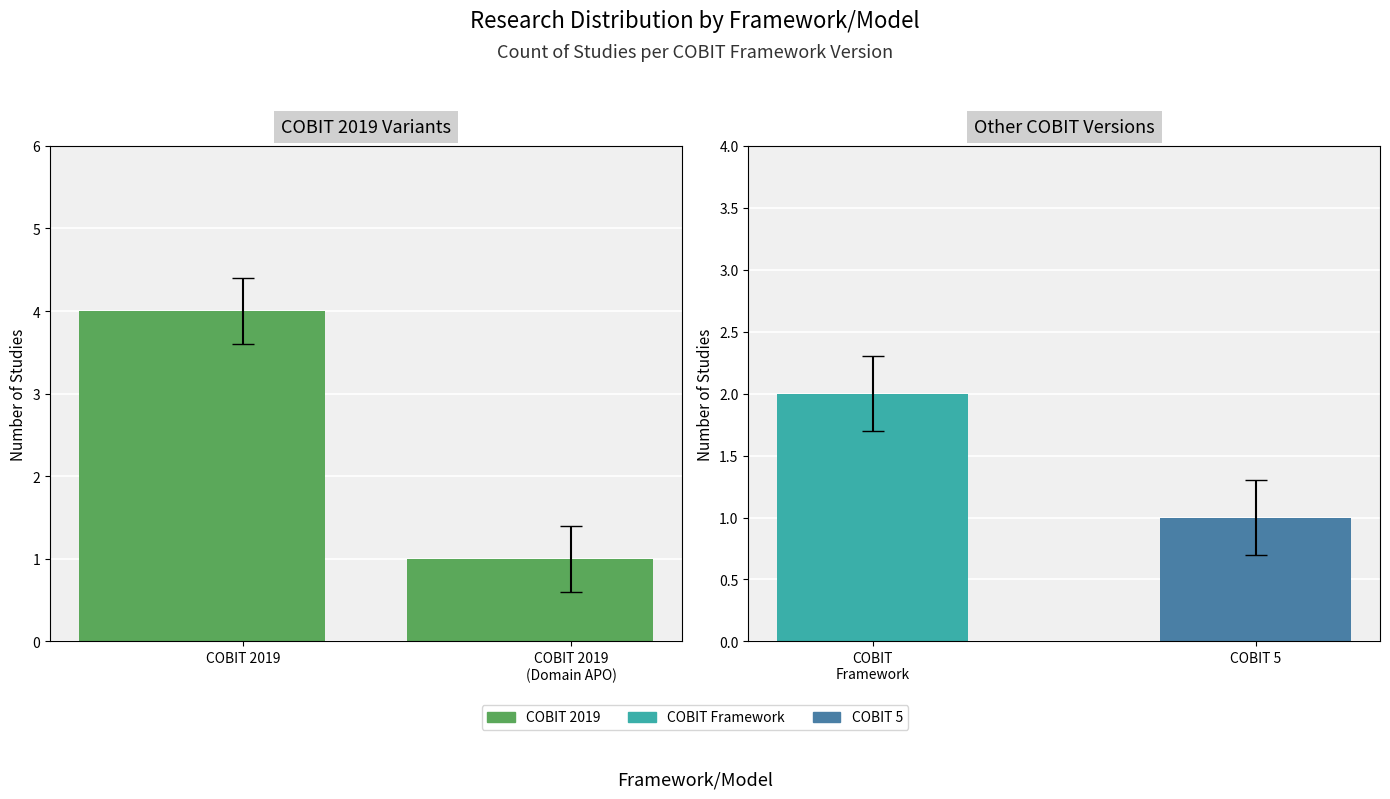

Between COBIT 2019
(Domain APO) and COBIT 2019, which is larger?

COBIT 2019